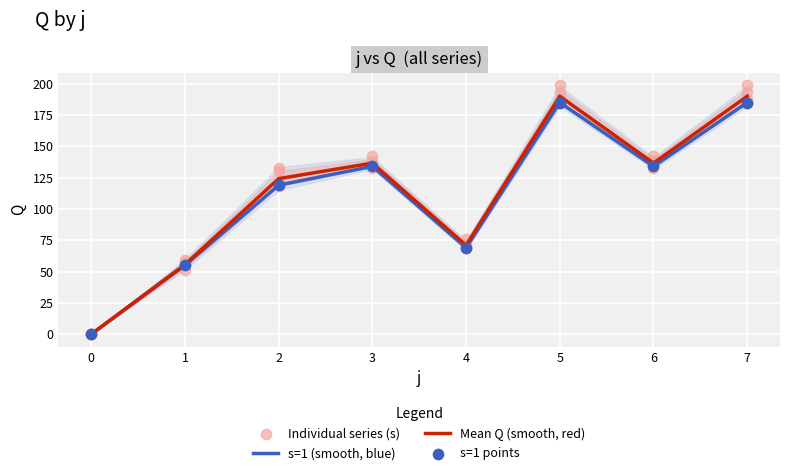

At which category is the sum across all series the highest?

5